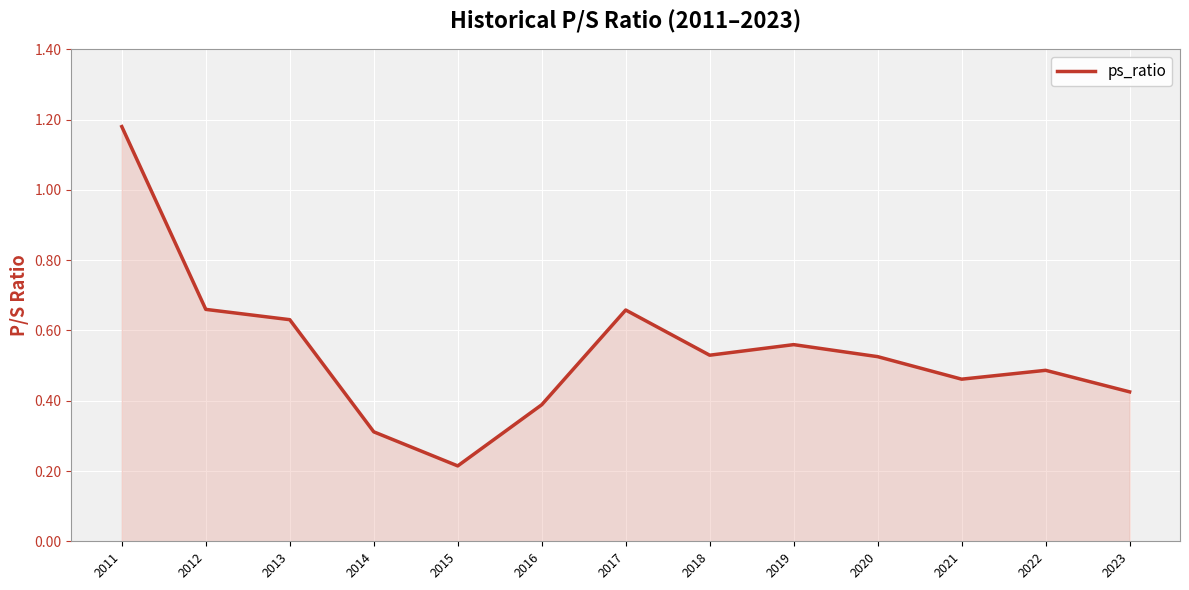

Which category has the lowest value across all series?

2015